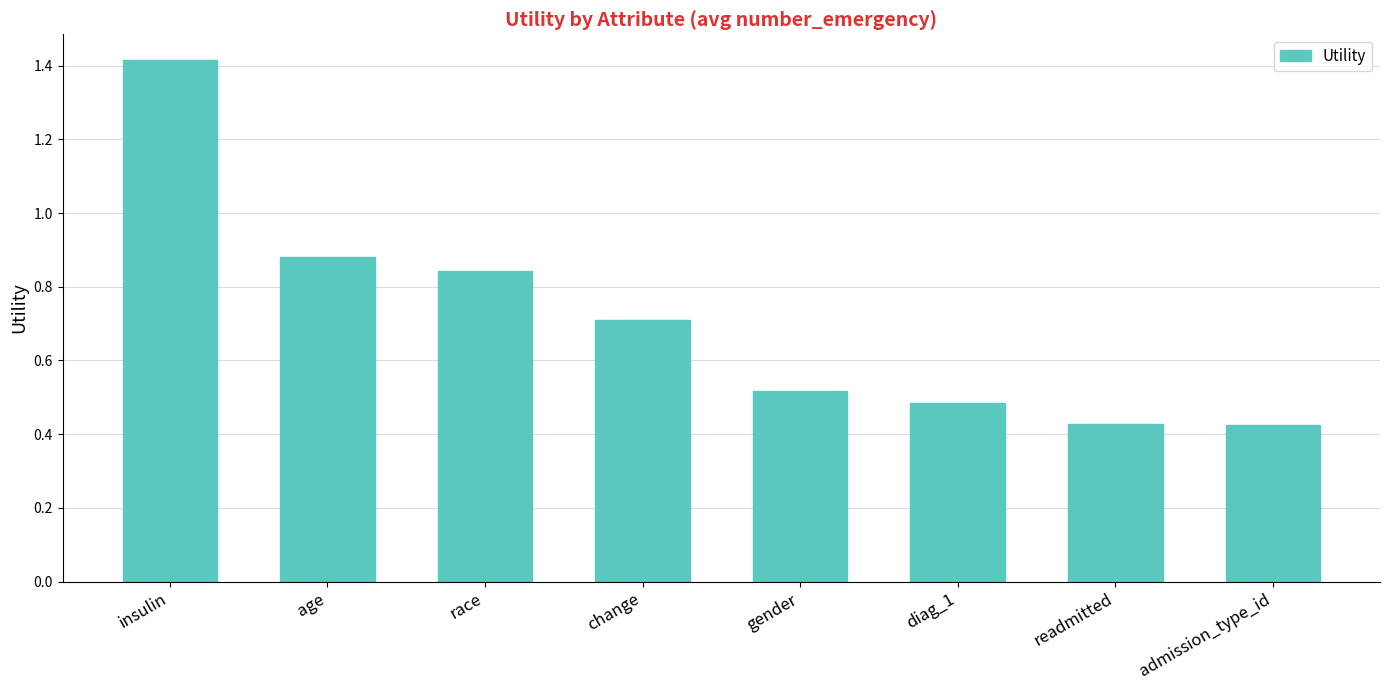

Between change and insulin, which is larger?

insulin